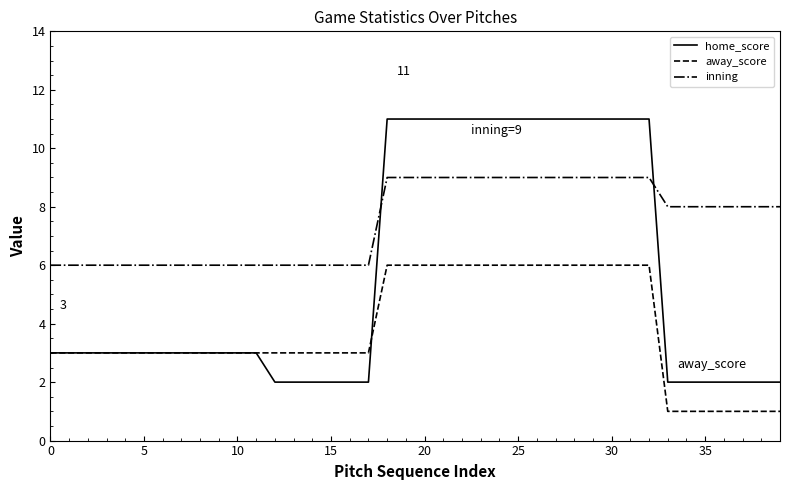

Does the chart have visible grid lines?

No